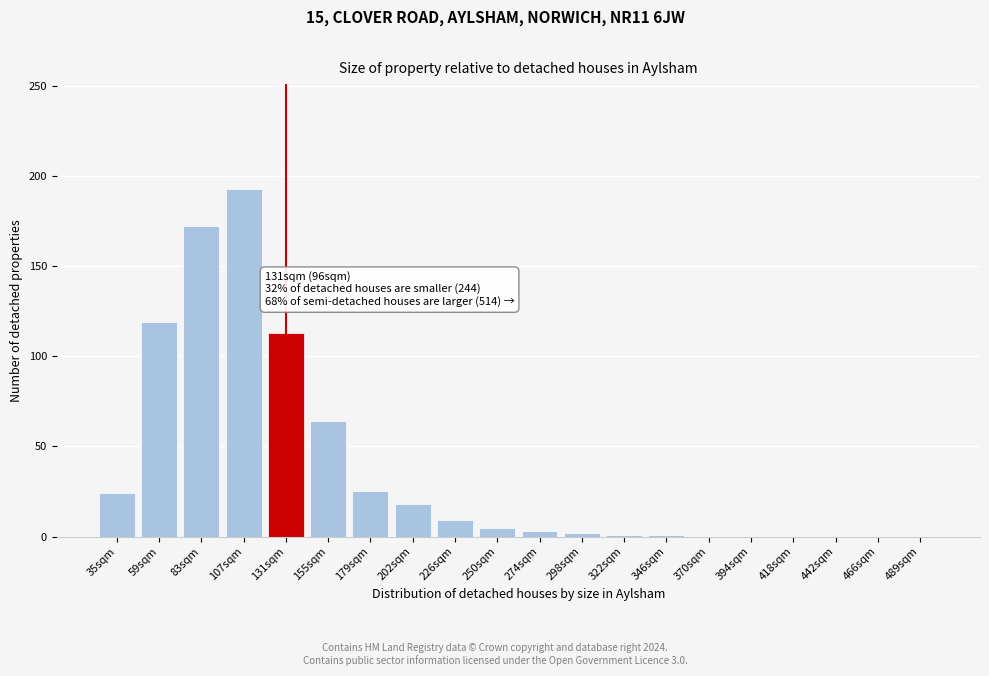

Where is the data nearest to the value 96?

131sqm